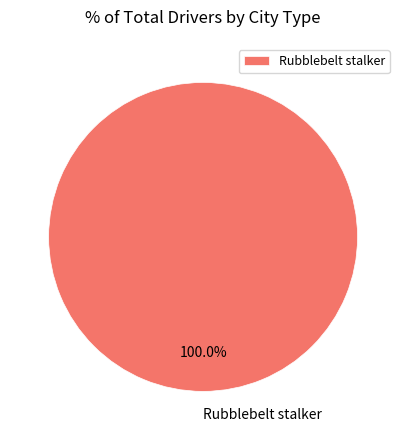

Is it true that Rubblebelt stalker is 100% of the pie?

True